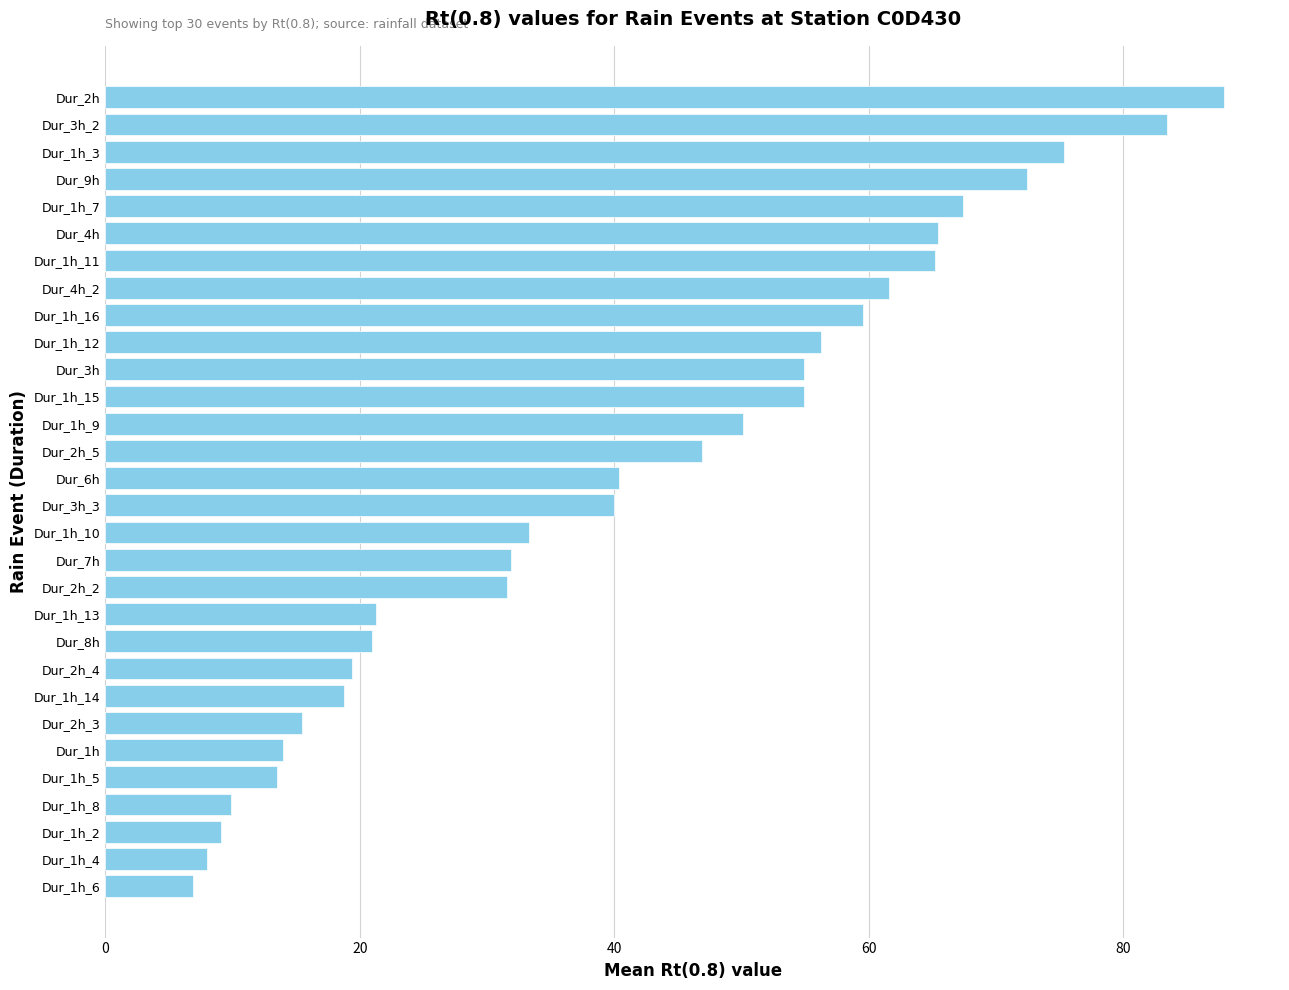

What is the average value?

41.2